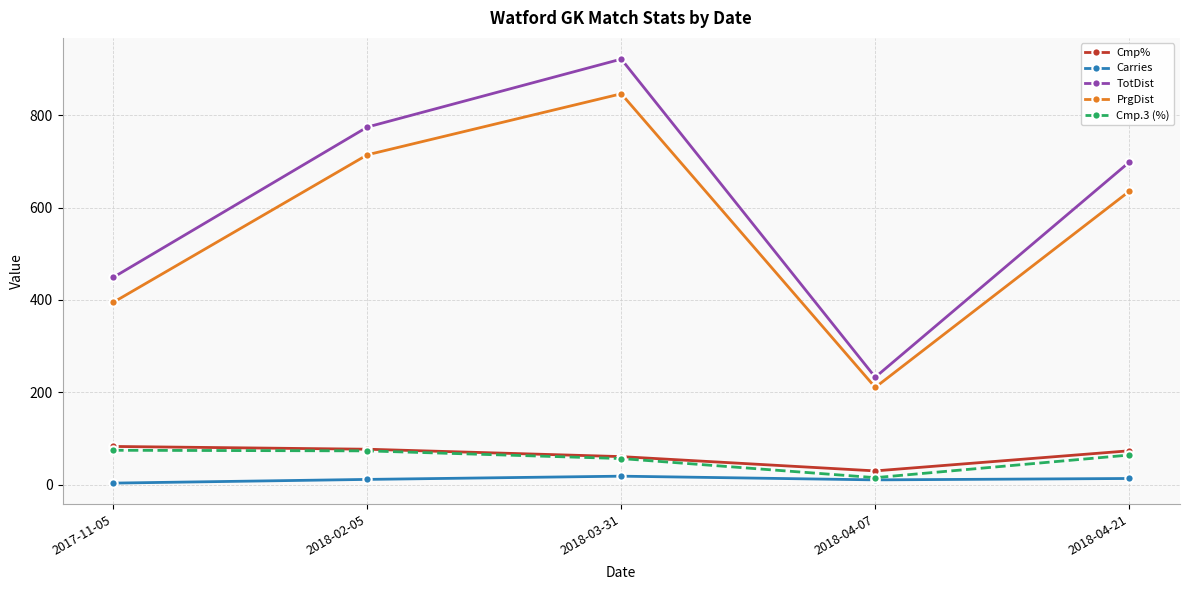

What is the average value of the Carries series?

12.0